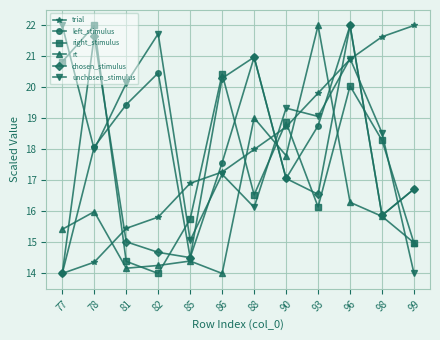

The rt series shows 16.3 at 96. True or false?

True